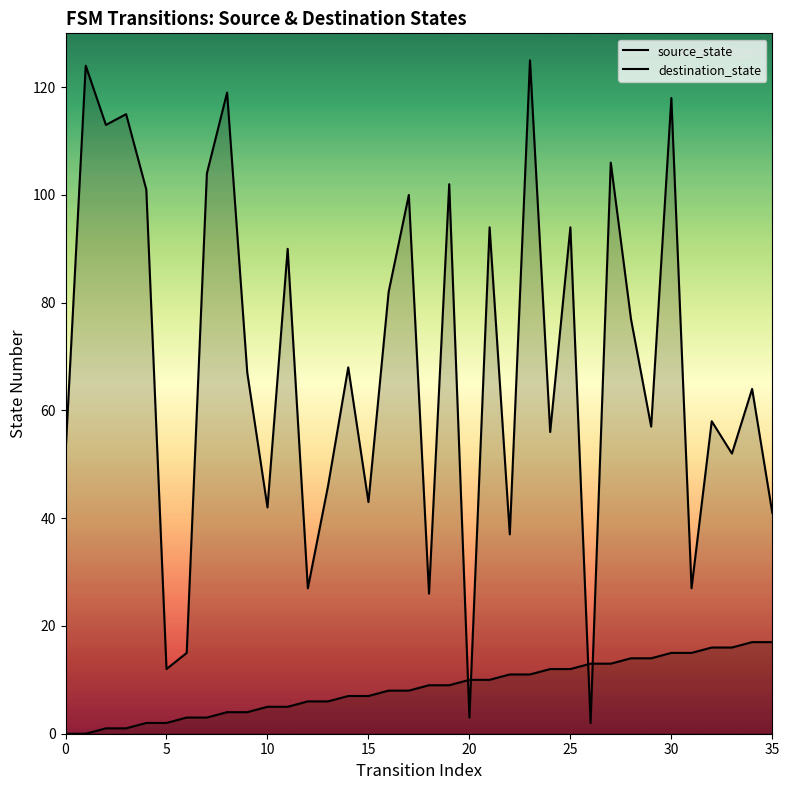

Which category has the highest value across all series?

23